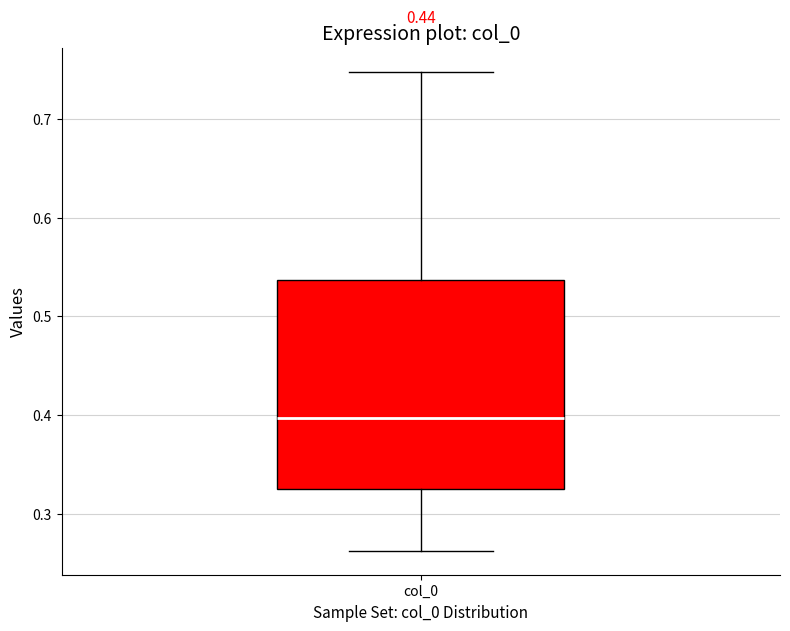

Read this box plot against the y-axis: the position of the median line, the range covered by the box, and the ends of both whiskers. The values are not printed on the chart, so give them approximately, as read against the axis.

median 0.40, box 0.32 to 0.54, whiskers 0.26 to 0.75